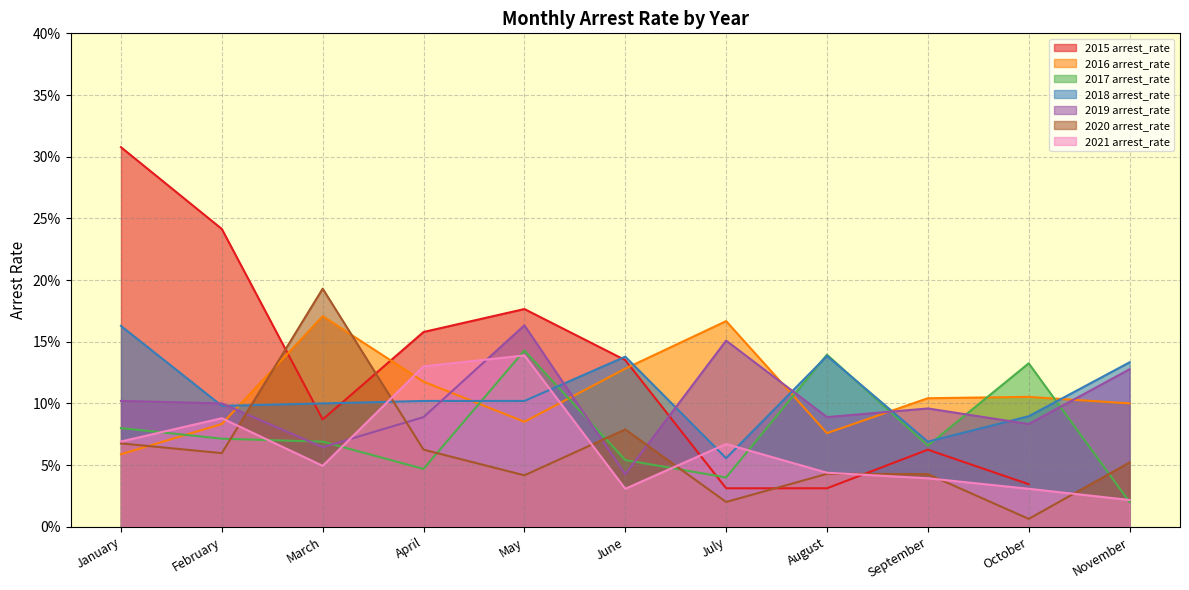

At how many categories does at least one series exceed 0?

11